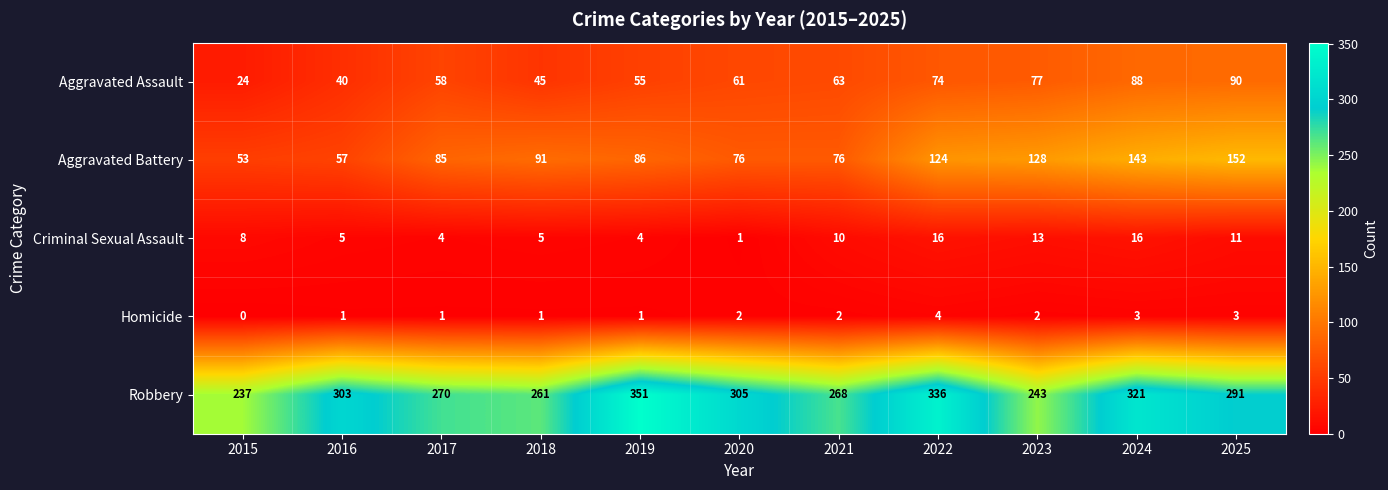

At which category is the sum across all series the highest?

2024